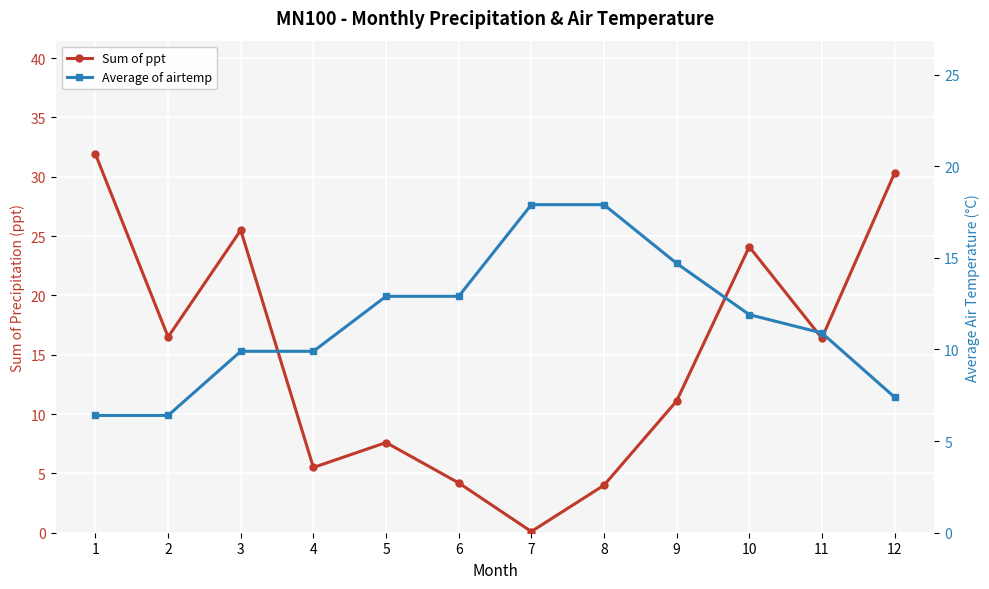

How many distinct data groups are displayed?

2